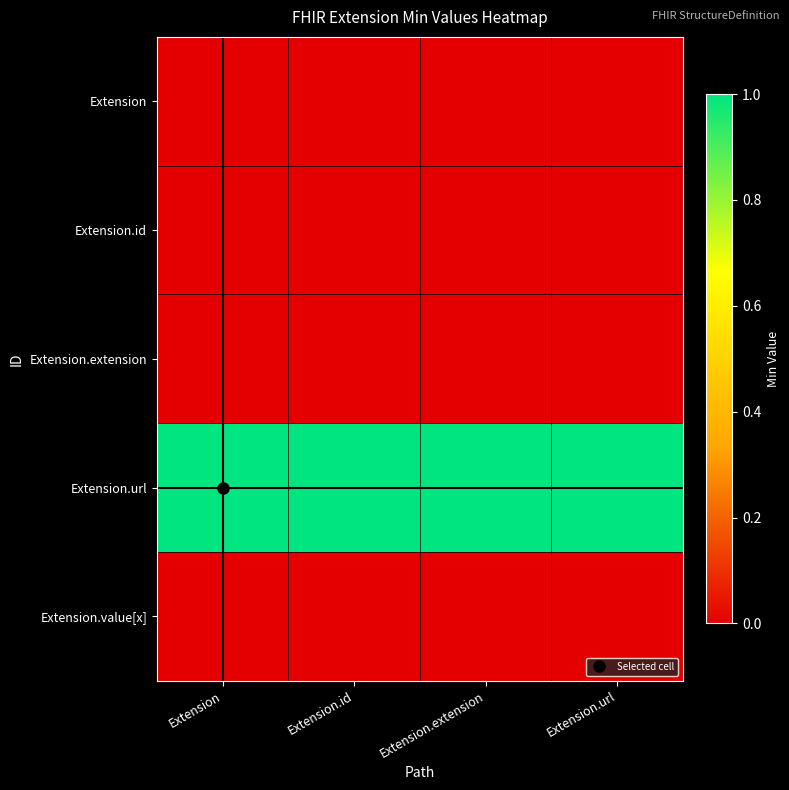

Which has a higher value, Extension.extension or Extension.id?

Extension.extension